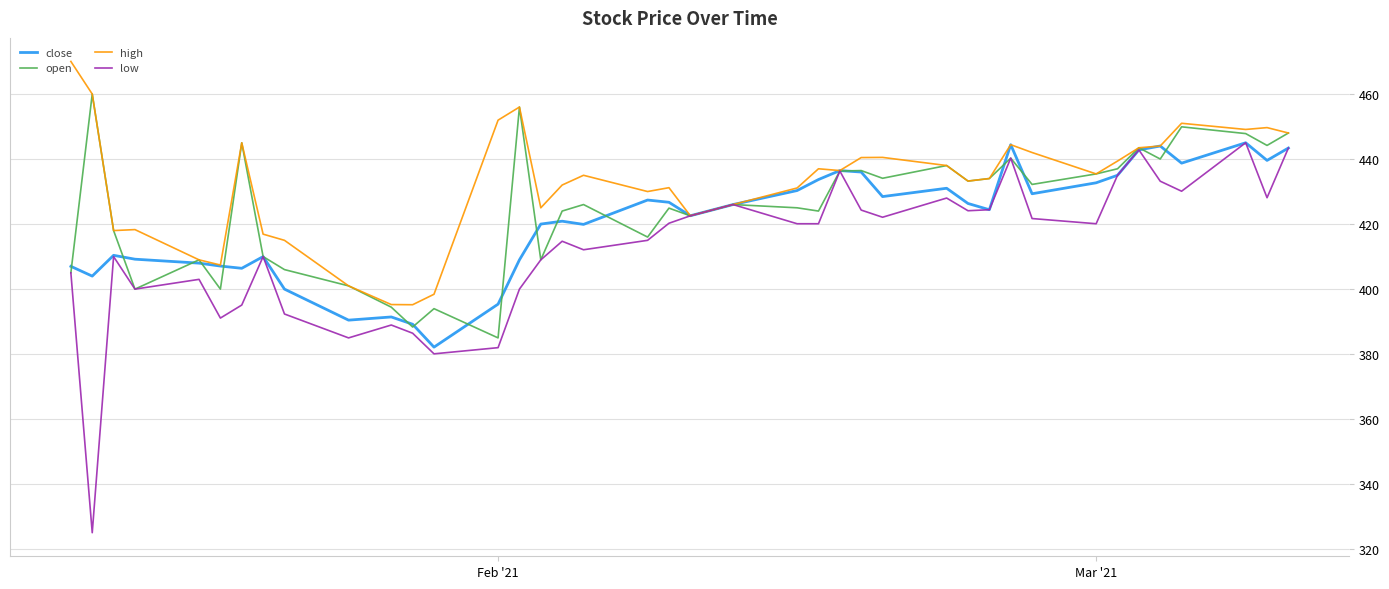

What is the smallest value displayed?

325.1